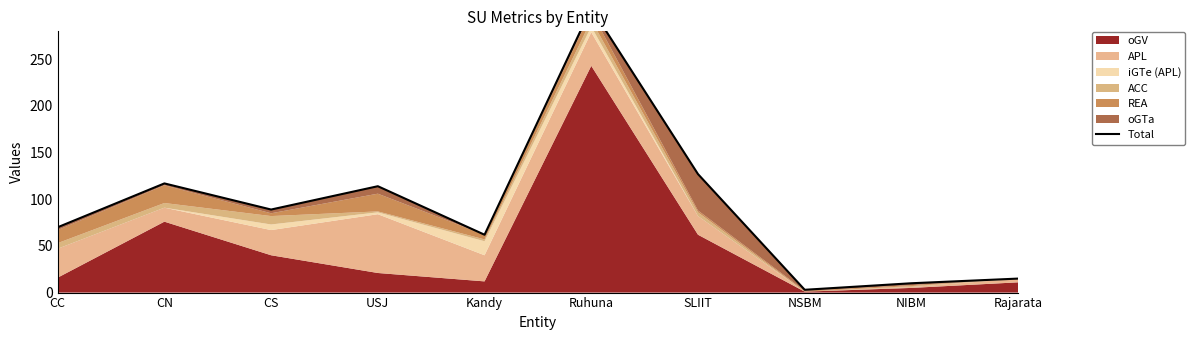

Reading left to right, transcribe all the data shown in this chart.

CC=70	CN=117	CS=89	USJ=114	Kandy=62	Ruhuna=305	SLIIT=127	NSBM=3	NIBM=10	Rajarata=15